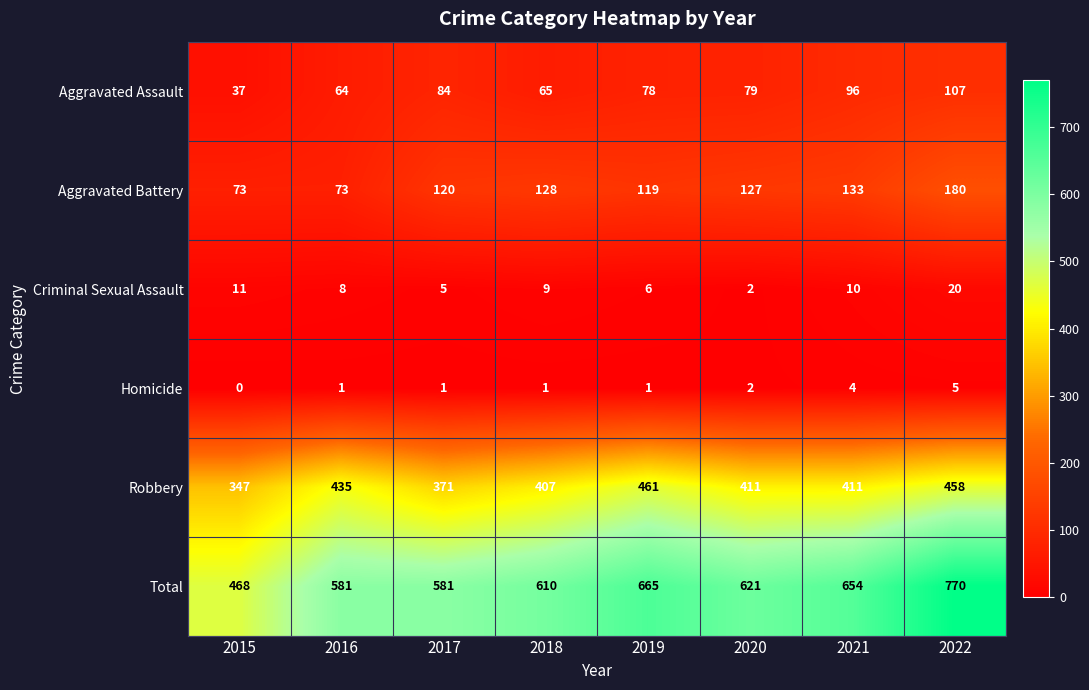

What is the spread (max minus min) of values at 2017?

580